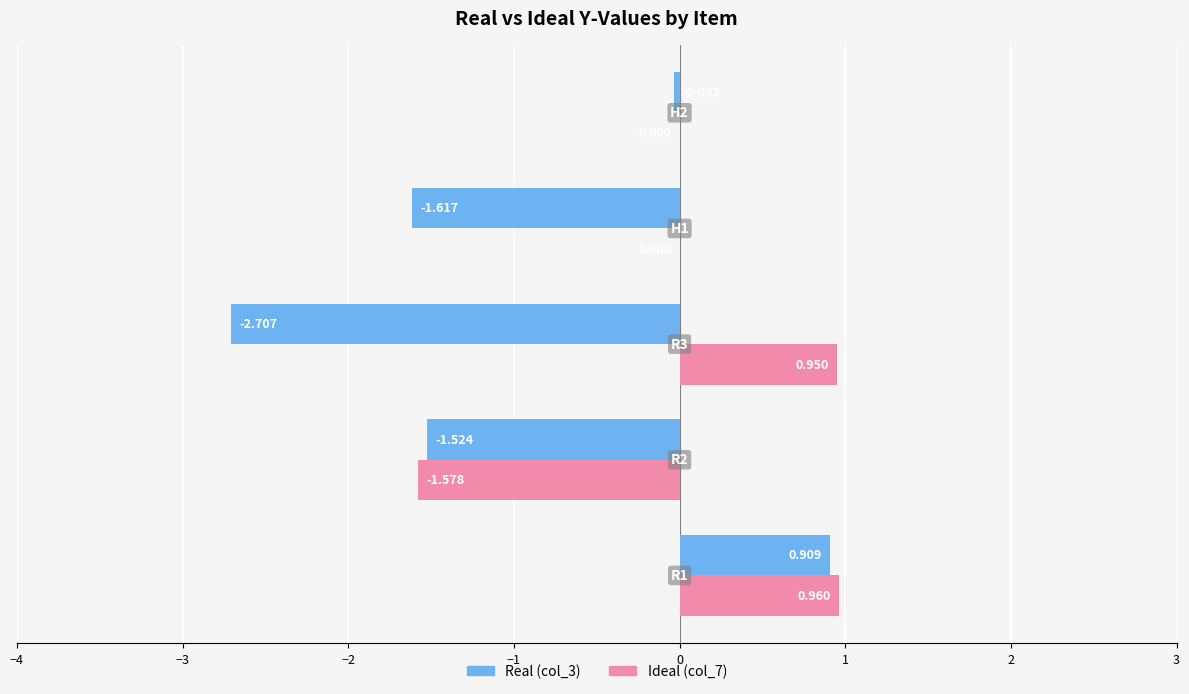

What is the difference between the second highest and second lowest values in the Ideal (col_7) series?

0.9